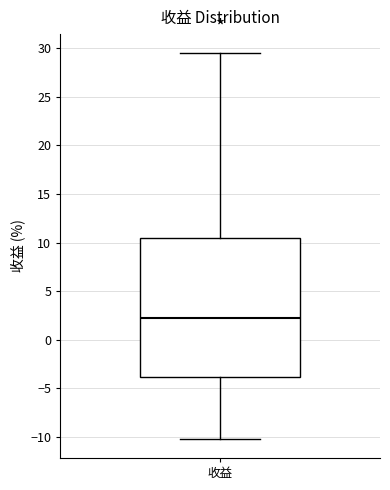

Where is the upper edge of the box for 收益 on the y-axis? The values are not printed on the chart, so give them approximately, as read against the axis.

10.5